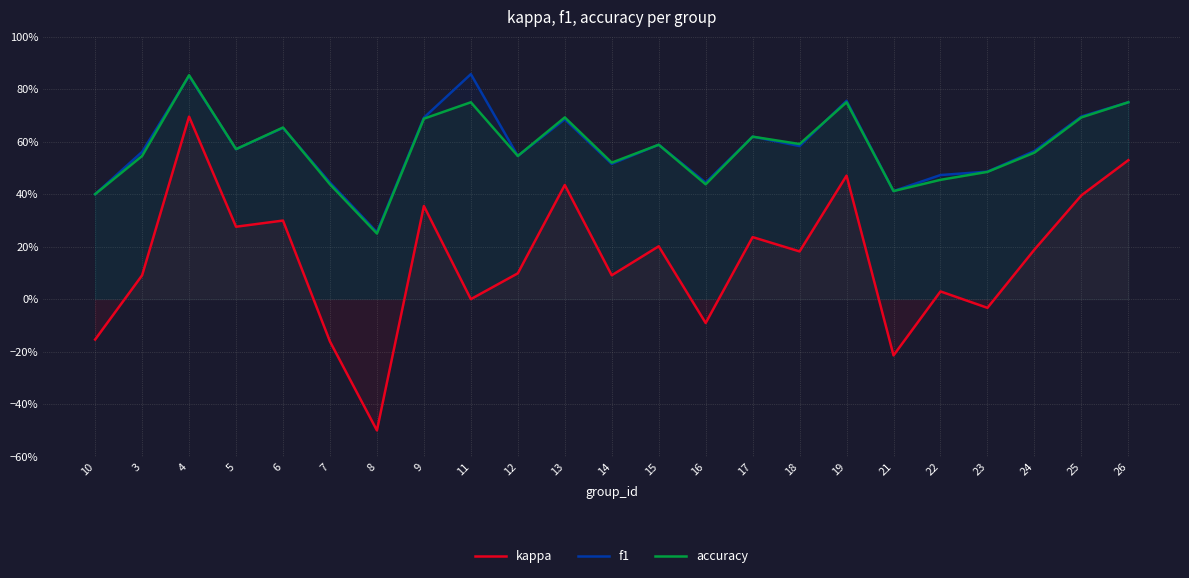

Which series has the largest range (max minus min)?

kappa